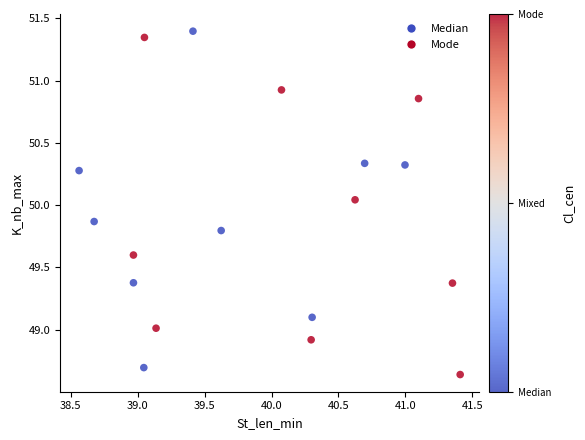

What is the range of Y values (max minus min)?

2.8